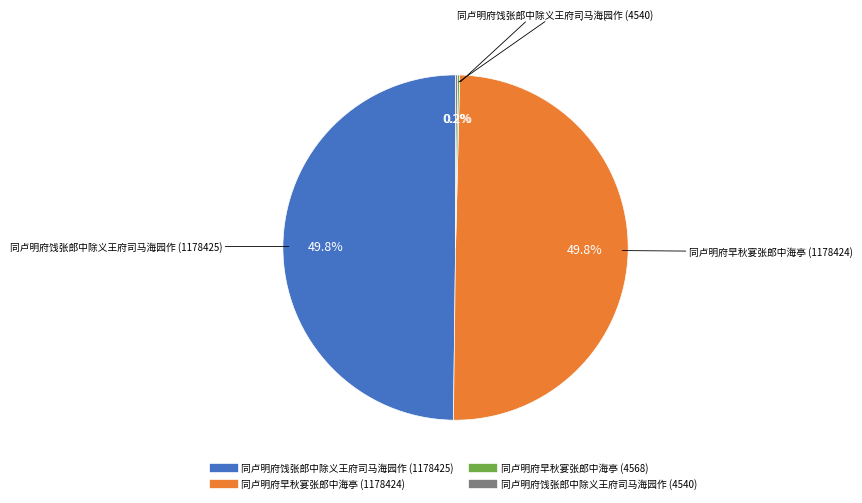

Approximately how many times larger is the value at 同卢明府饯张郎中除义王府司马海园作 (1178425) compared to 同卢明府早秋宴张郎中海亭 (1178424)?

1.0